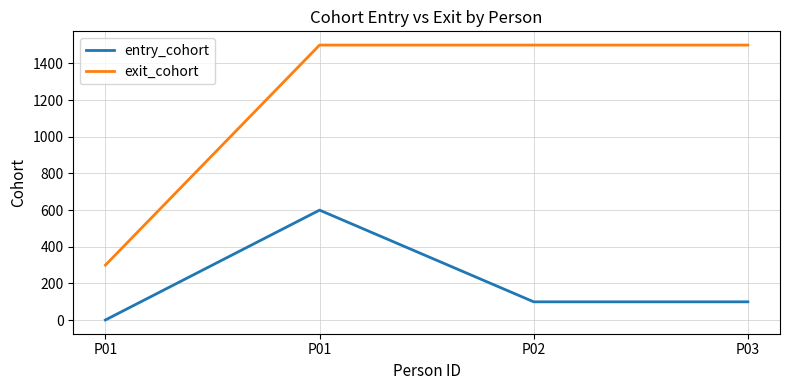

Between P03 and P01, which is larger?

P01